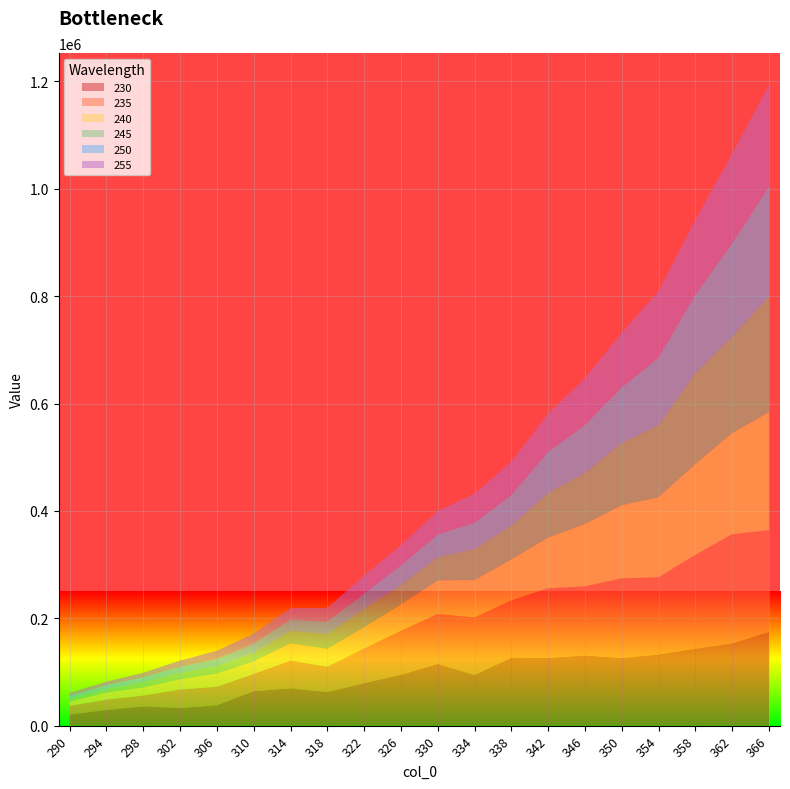

Reading right to left, list all the values displayed in this chart.

230: 366=174731.2	362=153072.7	358=143433.4	354=132574.3	350=126175.9	346=130694.6	342=126336.2	338=126875.1	334=94332.6	330=115054.2	326=94726.6	322=79181.3	318=62681.9	314=69496.3	310=64332.7	306=38102.4	302=32835.8	298=35863.7	294=29113.2	290=20847.3
235: 366=189401.1	362=203466.5	358=174750.9	354=143895.1	350=148141.2	346=128913.4	342=129594.7	338=106458.1	334=107319.4	330=93021.1	326=82106.5	322=64671.4	318=47180.9	314=51845.2	310=32066.4	306=34455.1	302=34494.2	298=20291.6	294=19345.1	290=16049.8
240: 366=219929.5	362=188799.7	358=169206.2	354=149117.2	350=136611.4	346=116212.5	342=94550.6	338=76463.6	334=69603.1	330=62634.9	326=49021.7	322=39856.7	318=33111.9	314=32092.2	310=23314.0	306=24367.0	302=19084.0	298=15098.4	294=13189.0	290=8070.7
245: 366=215053.8	362=179098.2	358=168794.3	354=133877.1	350=115771.8	346=94718.2	342=82923.2	338=62500.0	334=57440.8	330=43072.5	326=36244.2	322=33303.6	318=27255.5	314=23084.9	310=15626.0	306=13604.4	302=11987.0	298=9838.3	294=6716.2	290=5531.9
250: 366=204882.0	362=174442.4	358=146873.6	354=125935.0	350=103545.6	346=89731.3	342=76692.7	338=57534.8	334=49317.9	330=42410.4	326=36717.3	322=28973.4	318=23754.5	314=21246.9	310=17408.3	306=13520.1	302=11345.1	298=9302.8	294=7076.6	290=4694.6
255: 366=189217.8	362=166823.3	358=139393.9	354=124511.0	350=101631.4	346=87204.6	342=71497.1	338=62065.1	334=54096.0	330=43764.8	326=37432.8	322=33648.1	318=25414.6	314=21261.9	310=18640.0	306=15487.8	302=11586.5	298=8225.8	294=6581.5	290=5925.2